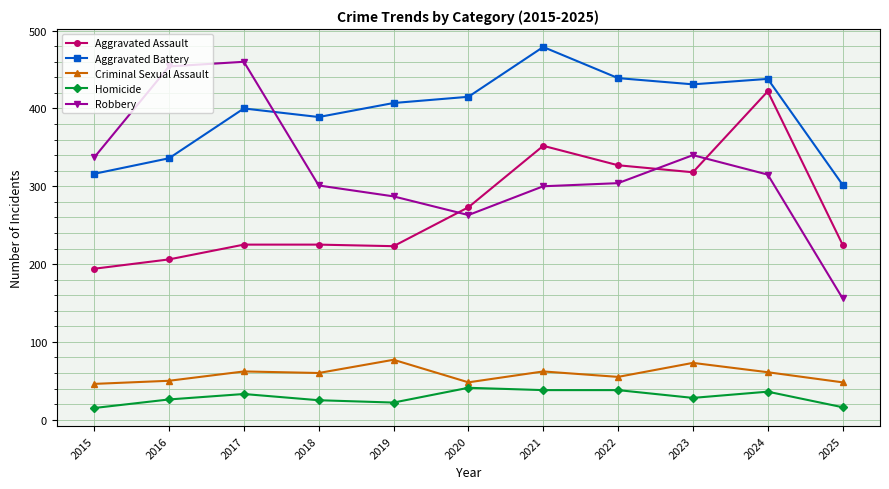

True or false: Robbery and Criminal Sexual Assault cross at least once.

False